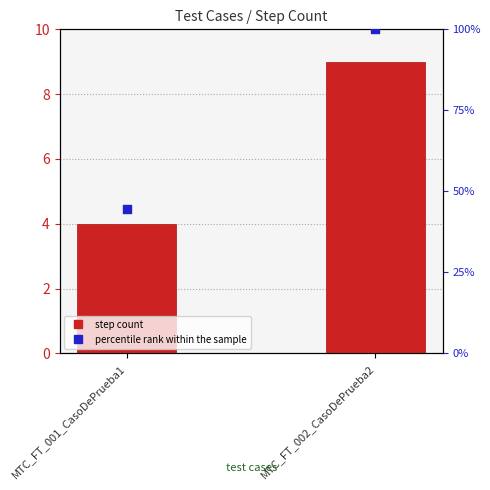

At how many categories does at least one series exceed 35?

2